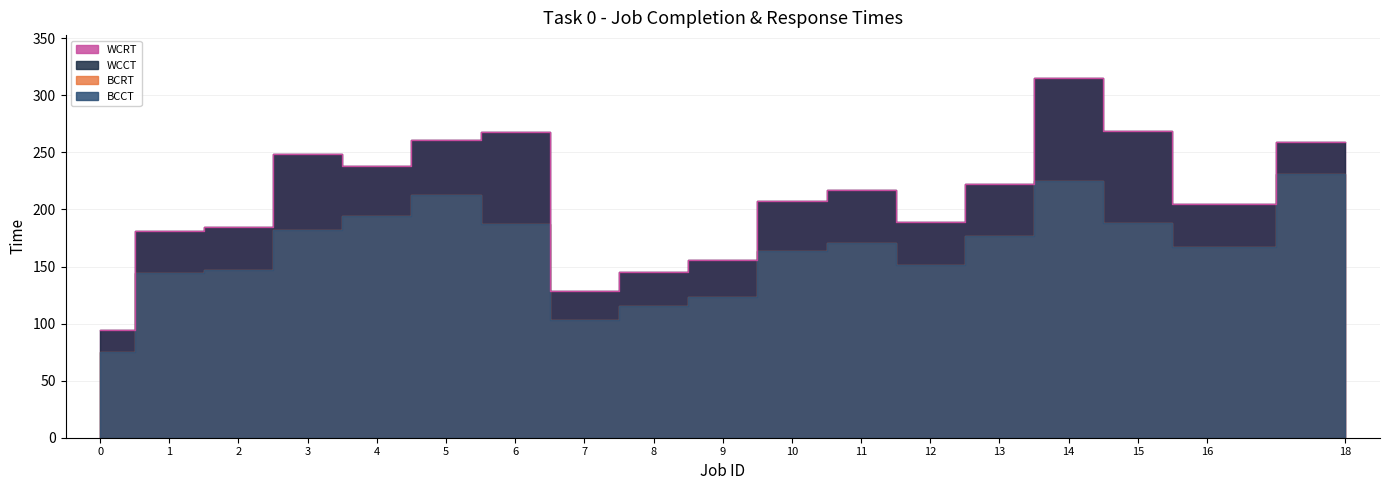

Rank the categories by WCRT value from highest to lowest.

14, 15, 6, 5, 18, 3, 4, 13, 11, 10, 16, 12, 2, 1, 9, 8, 7, 0